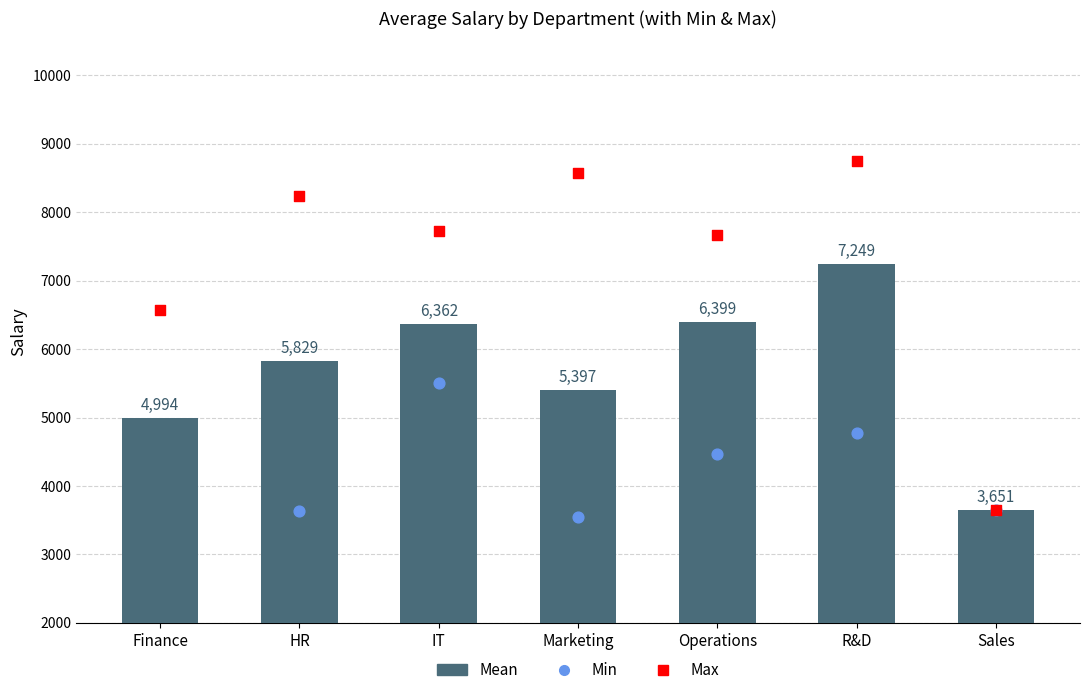

Is the value of Min at Operations greater than the value of Max at IT?

No